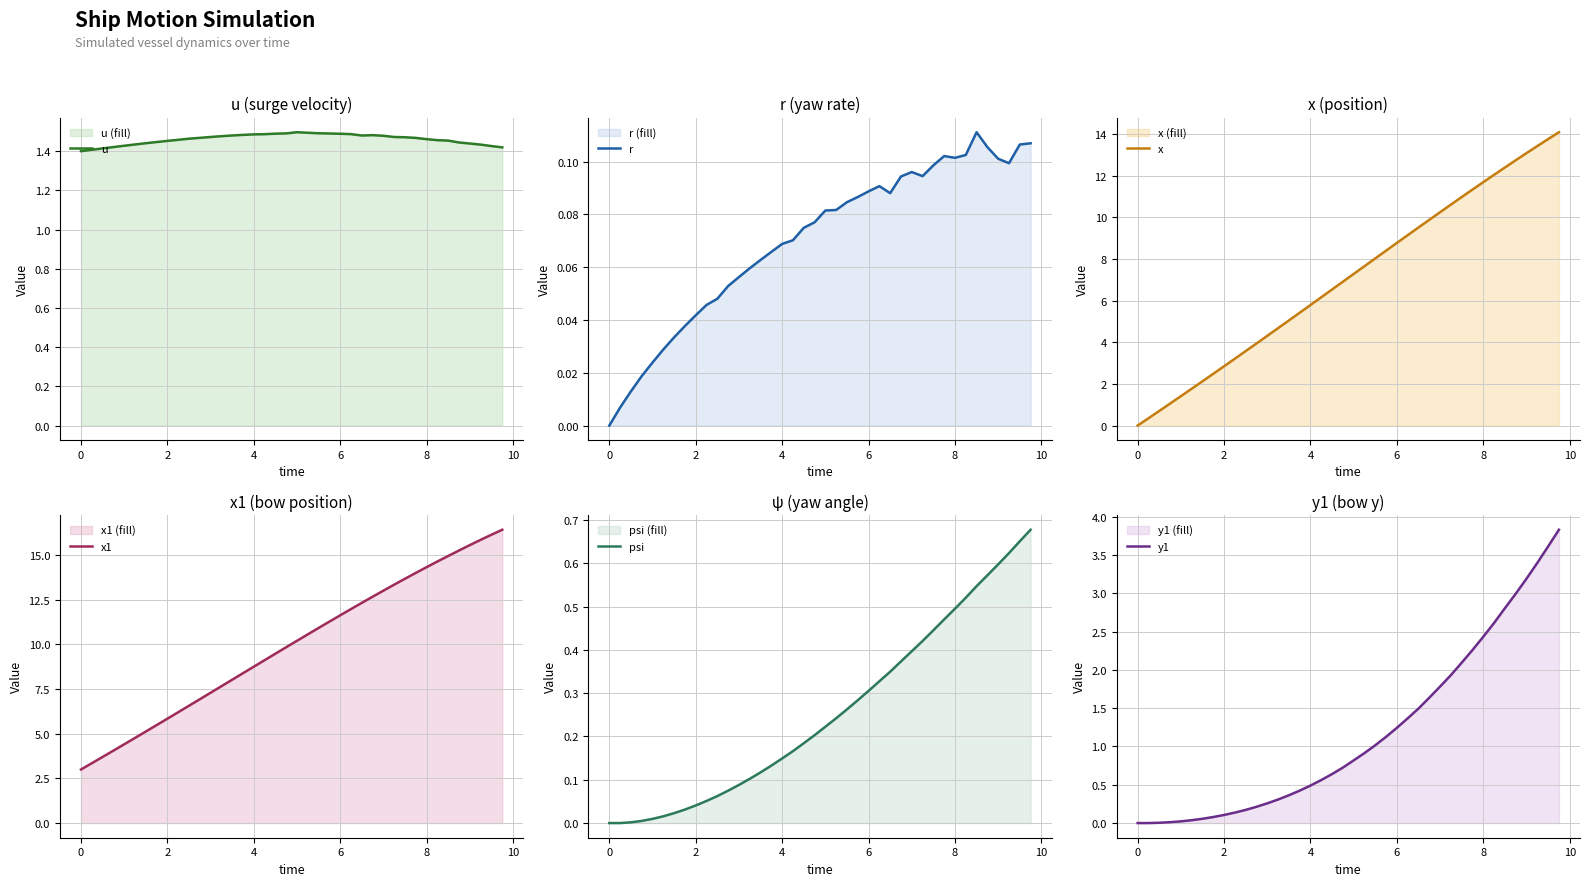

What is the difference between the second highest and second lowest values in the x1 series?

12.8